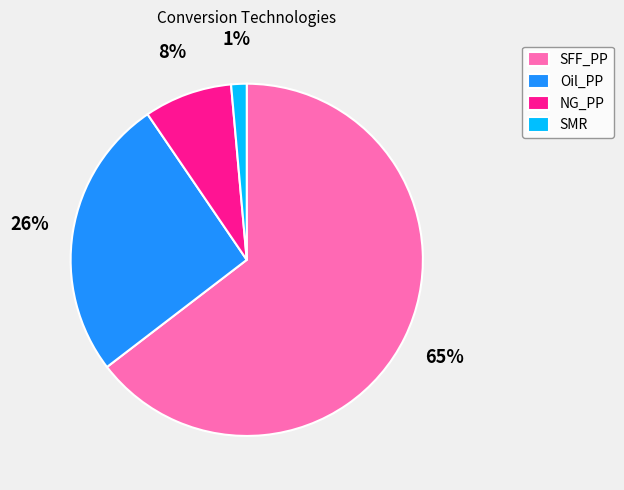

Rank the categories by value from highest to lowest.

SFF_PP, Oil_PP, NG_PP, SMR